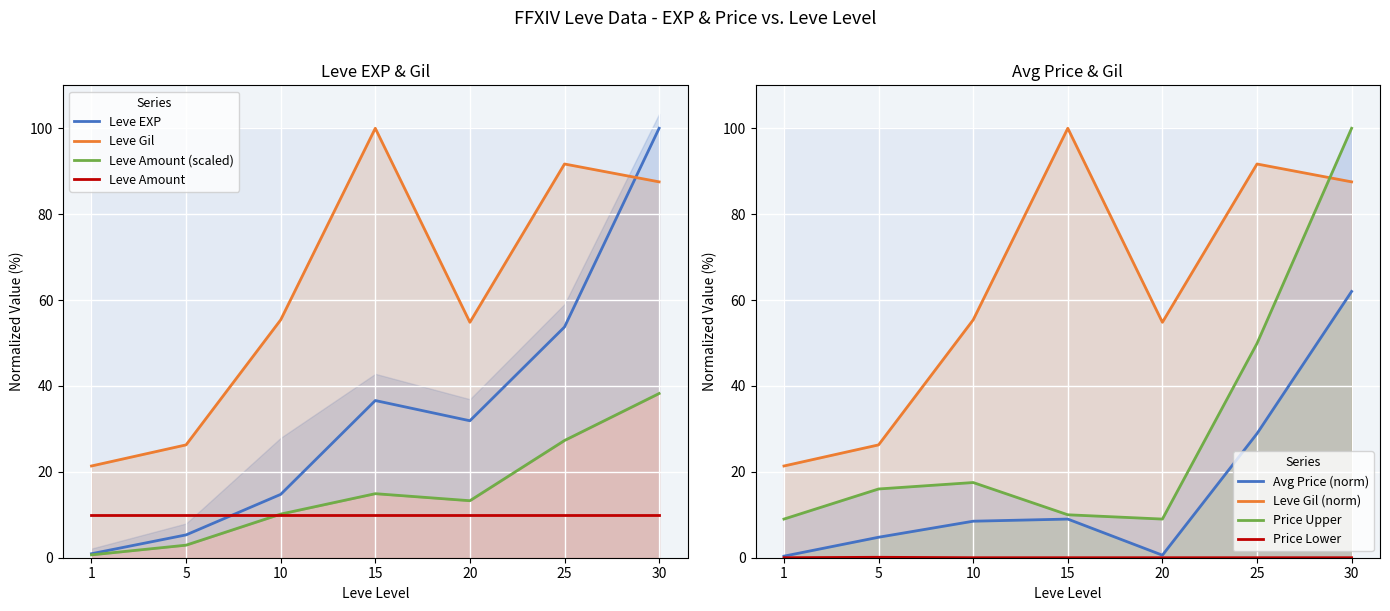

Is it true that Leve EXP equals 36.6 at 15?

True